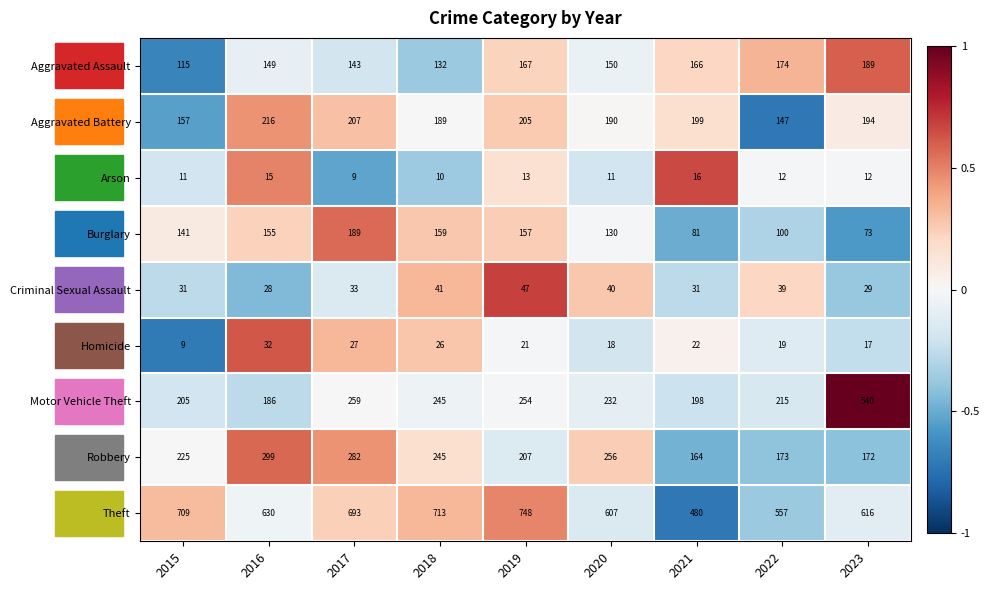

Is the value of Arson at 2022 greater than the value of Homicide at 2018?

No